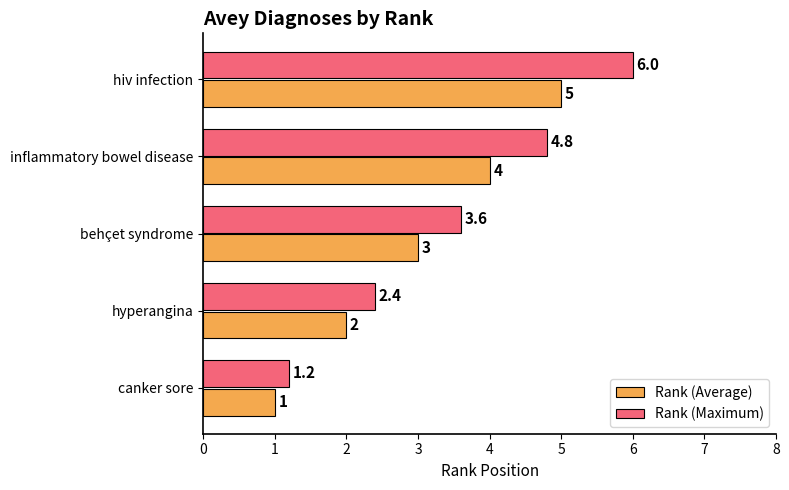

The value of Rank (Maximum) at hyperangina is 0.7. True or false?

False